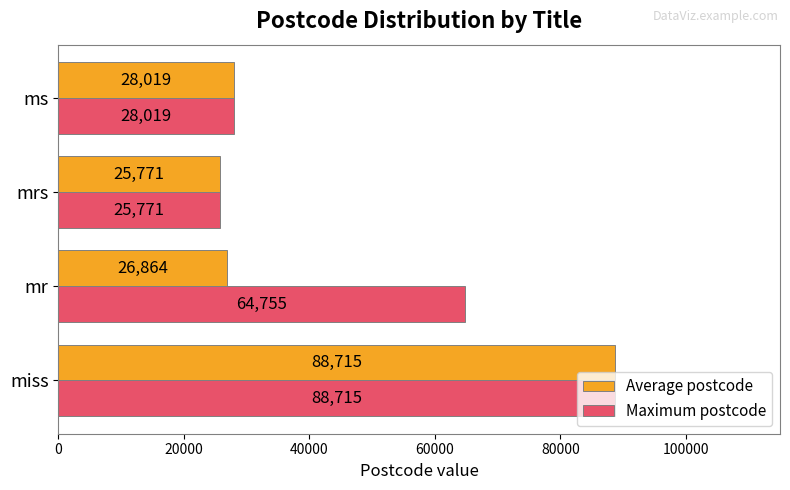

What are all the series names shown in the legend?

Average postcode, Maximum postcode